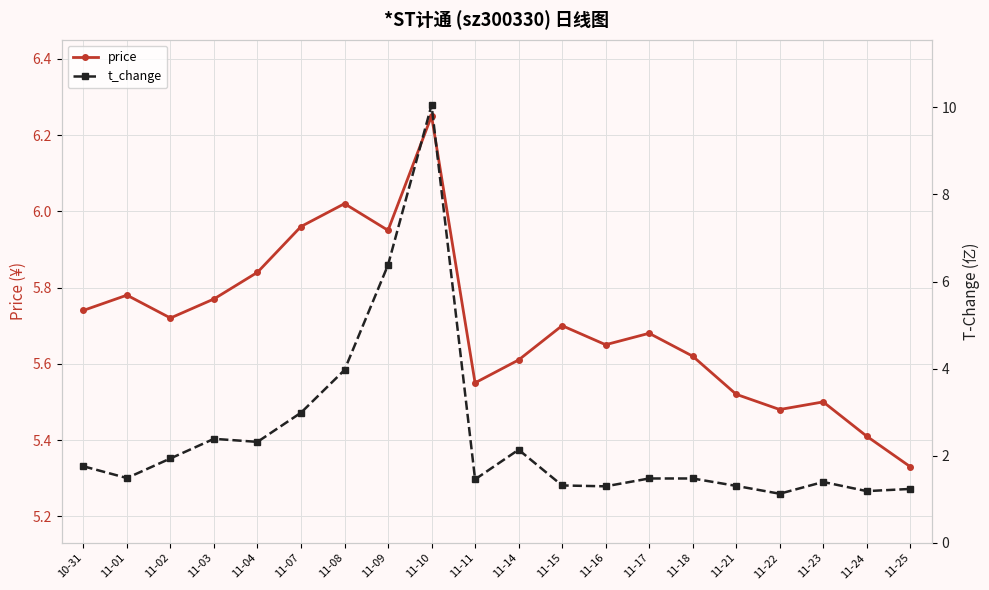

Where is the first local maximum for t_change?

11-03